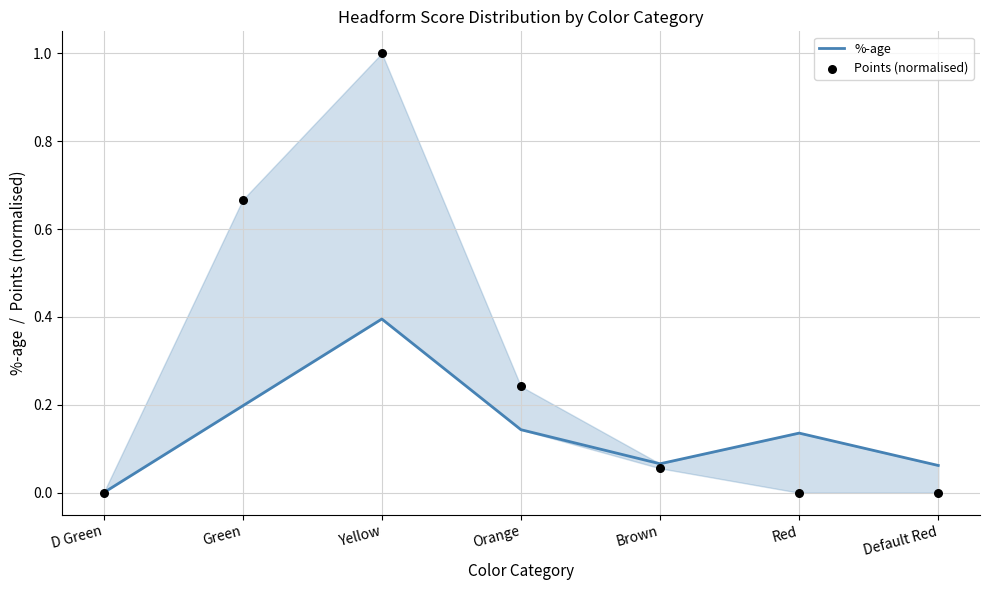

Which series contains the lowest Y value?

%-age